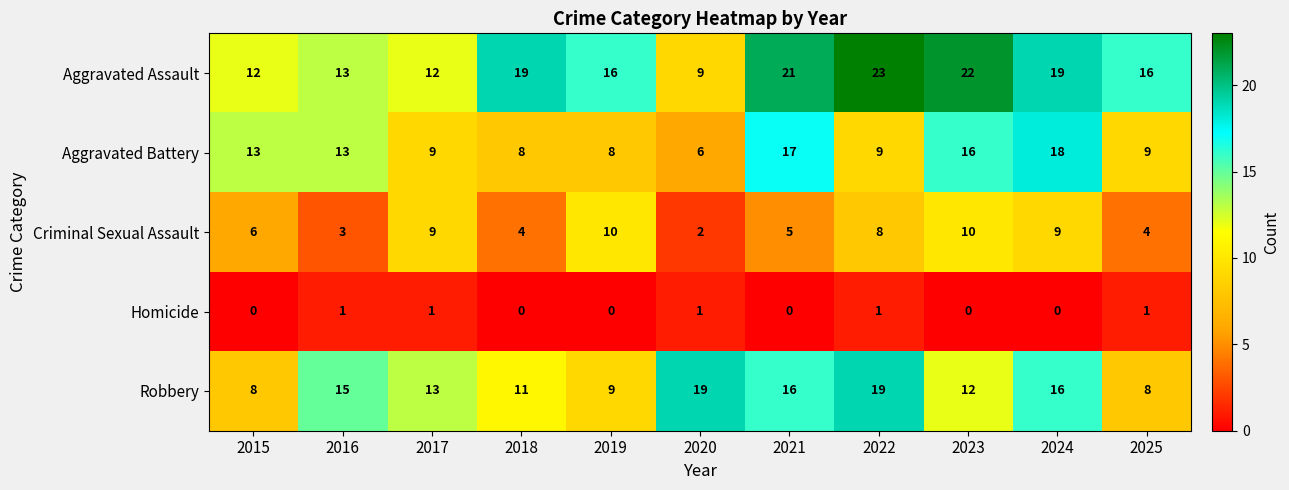

How many values in the Homicide series exceed 0?

5